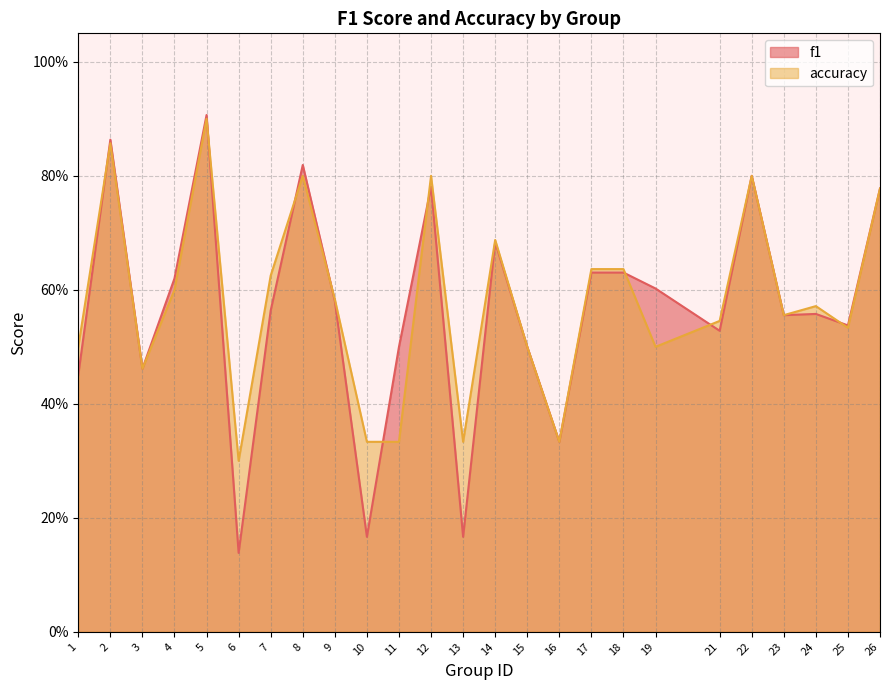

Rank the series by their average value, from lowest to highest.

f1, accuracy